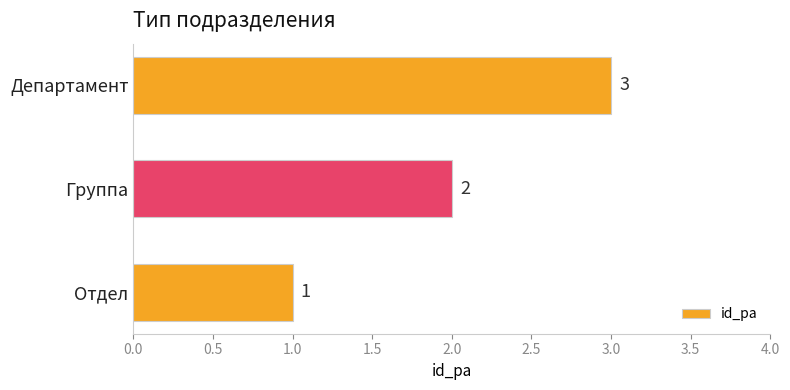

The chart shows a value of 3 at Департамент. True or false?

True